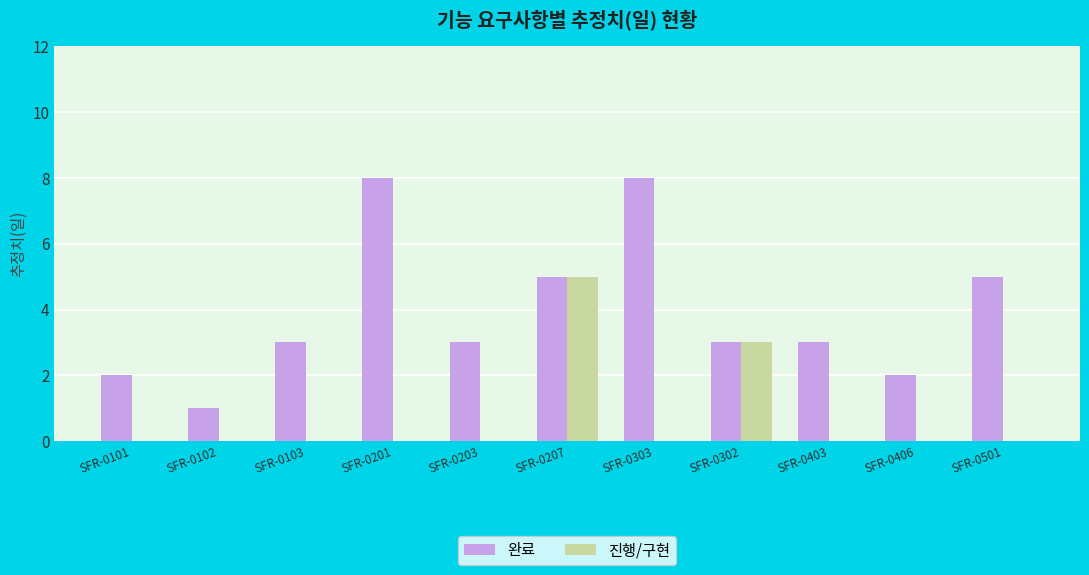

The 진행/구현 series shows -3 at SFR-0303. True or false?

False